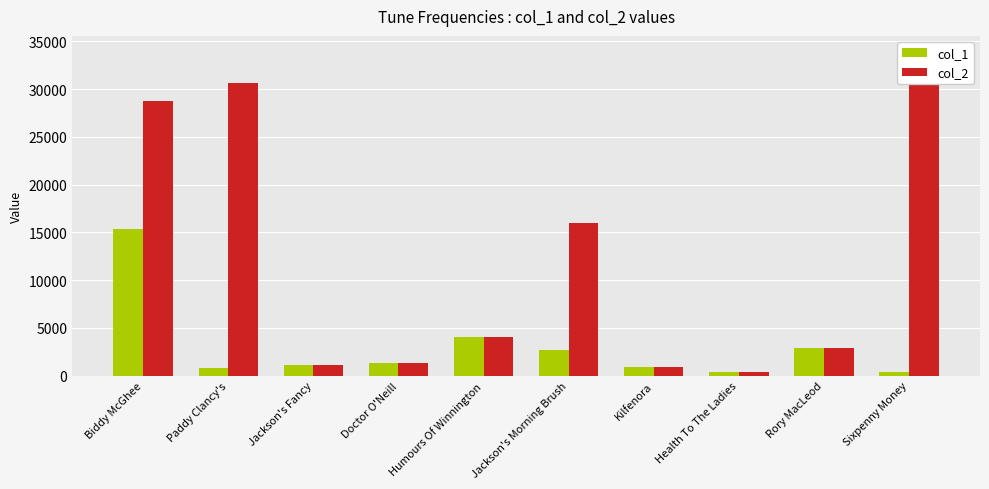

Rank the series at Humours Of Winnington from highest to lowest value.

col_1, col_2